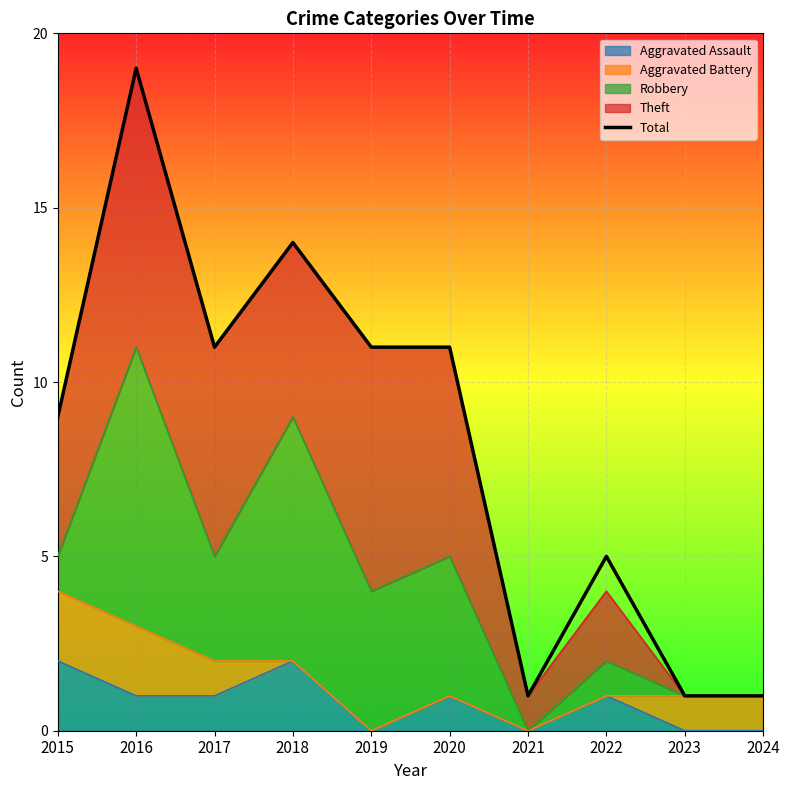

At which label is the value closest to 10?

2015